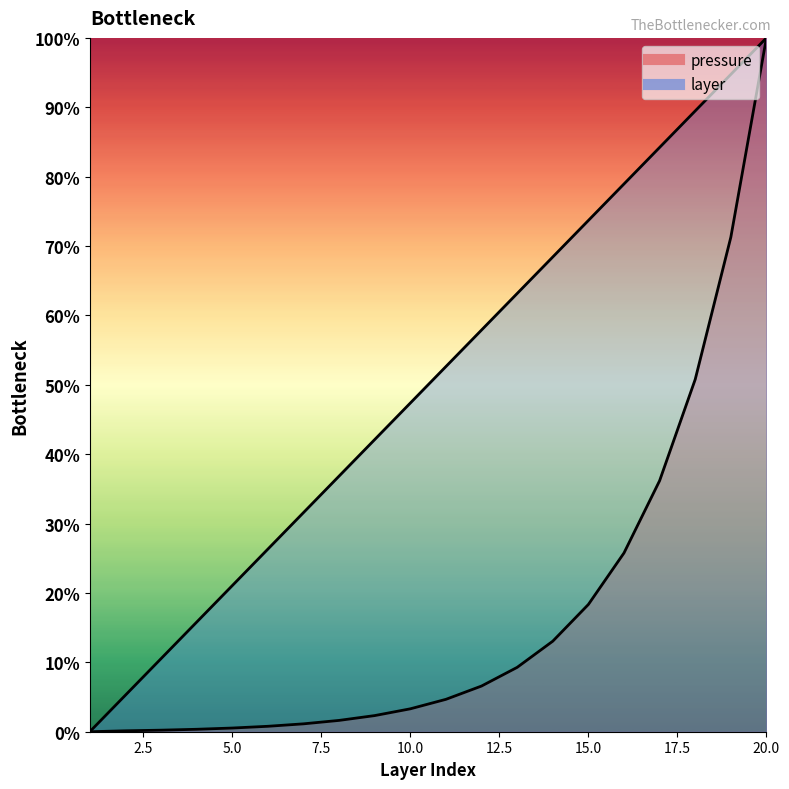

How many values in the layer series exceed 0?

19